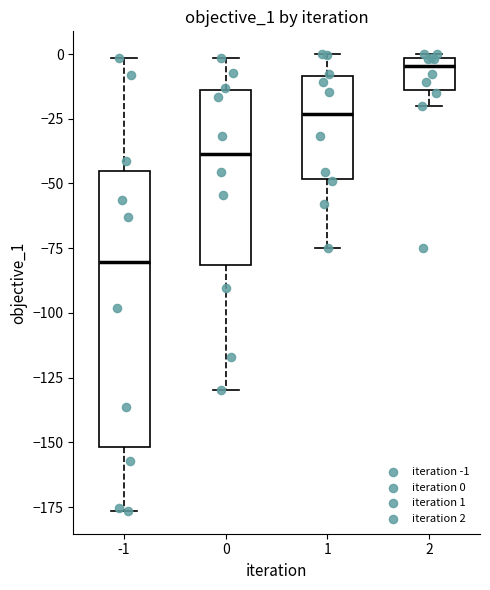

Where is the upper edge of the box at x = 2 on the y-axis? The values are not printed on the chart, so give them approximately, as read against the axis.

0